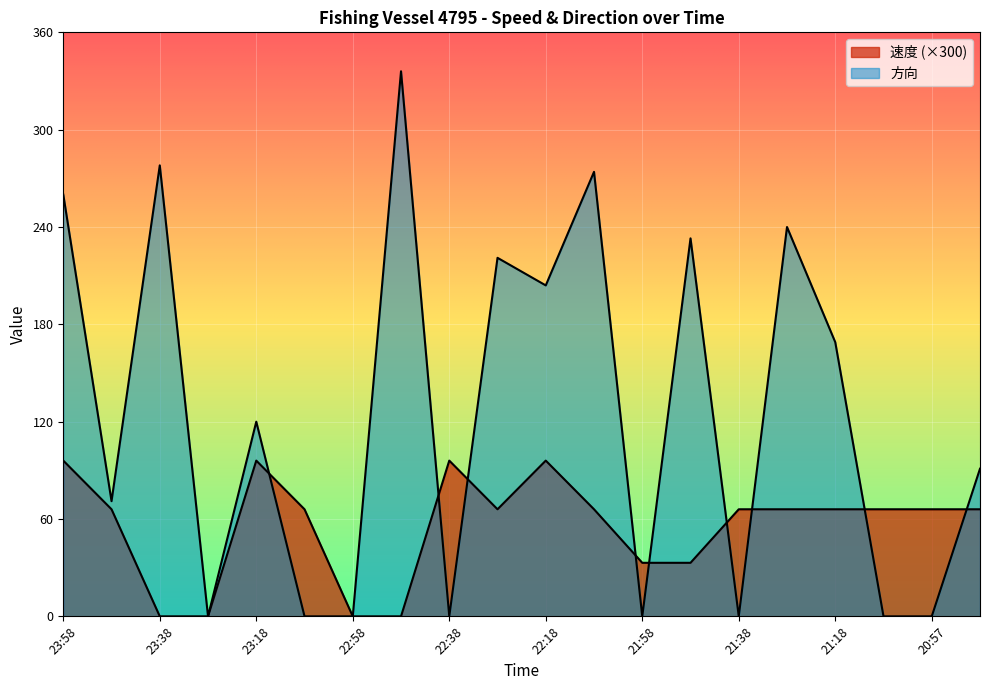

At which category is the sum across all series the highest?

23:58